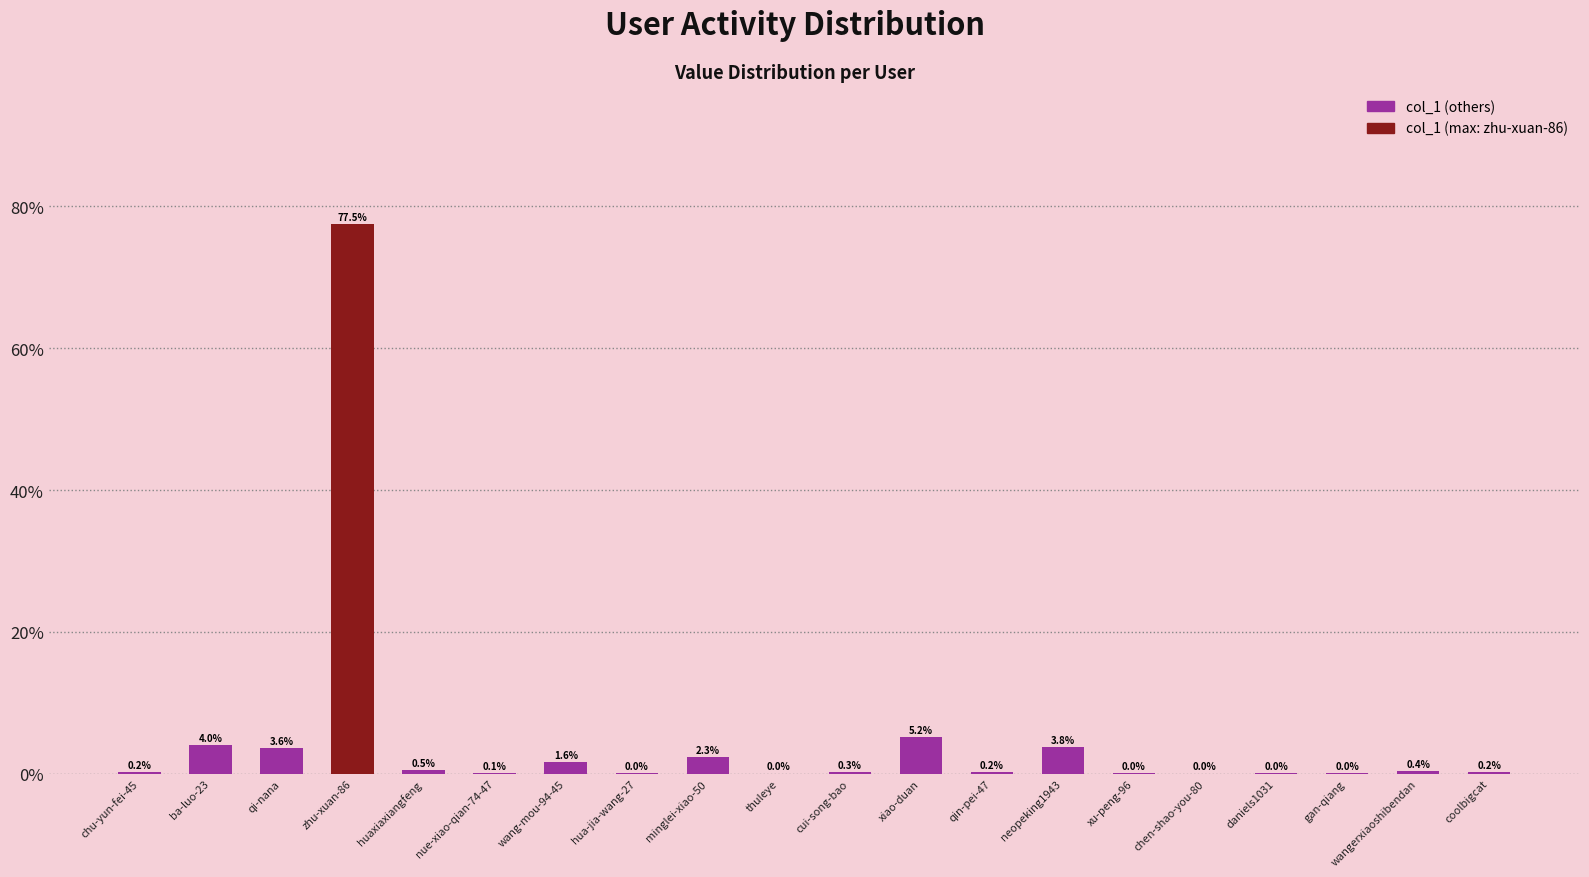

The value at neopeking1943 is 3.8. True or false?

True